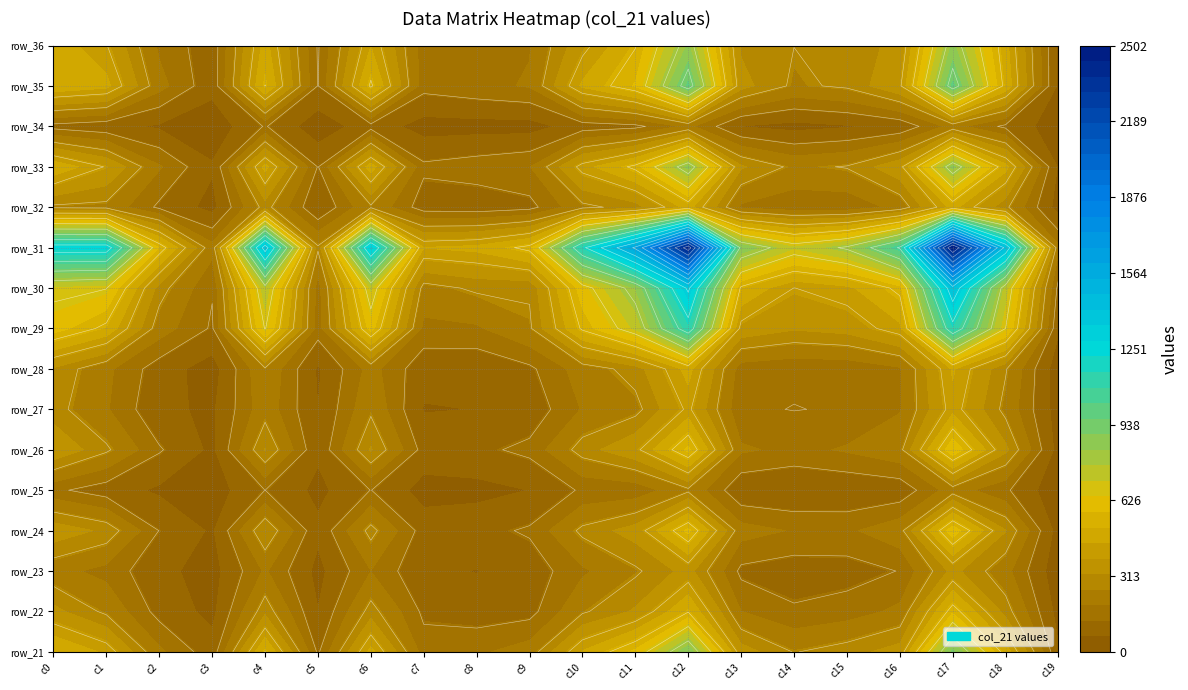

What is the difference between the second highest and second lowest values in the row_31 series?

2233